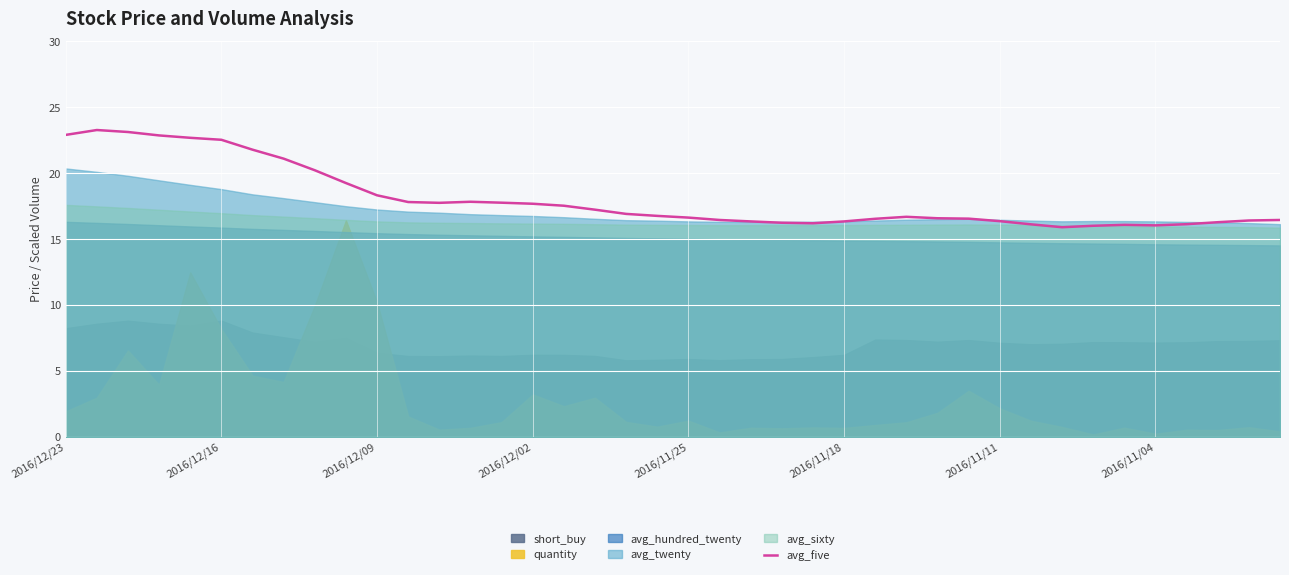

The avg_five series shows 30.6 at 2016/12/16. True or false?

False